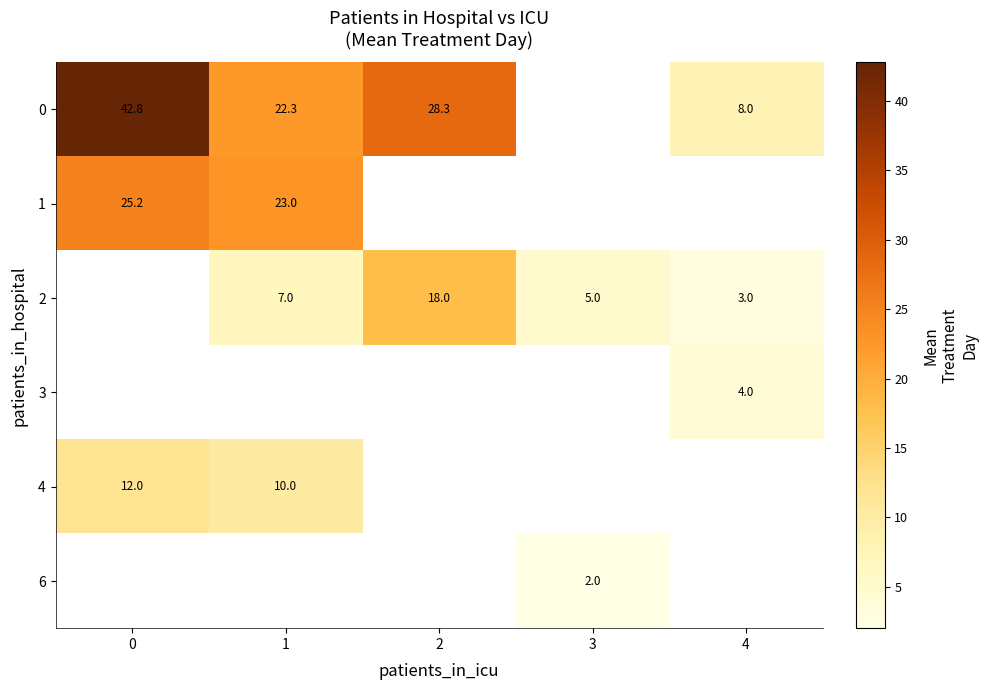

The 1 series shows 31.6 at 1. True or false?

False